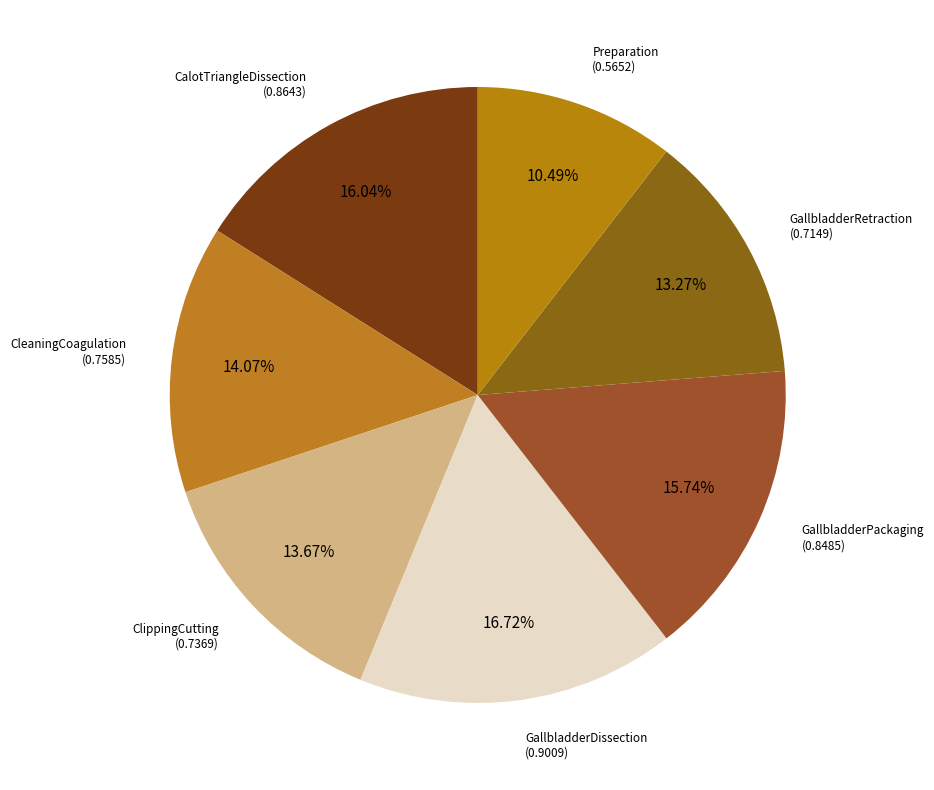

What percentage do GallbladderRetraction and GallbladderDissection together represent?

30.0%